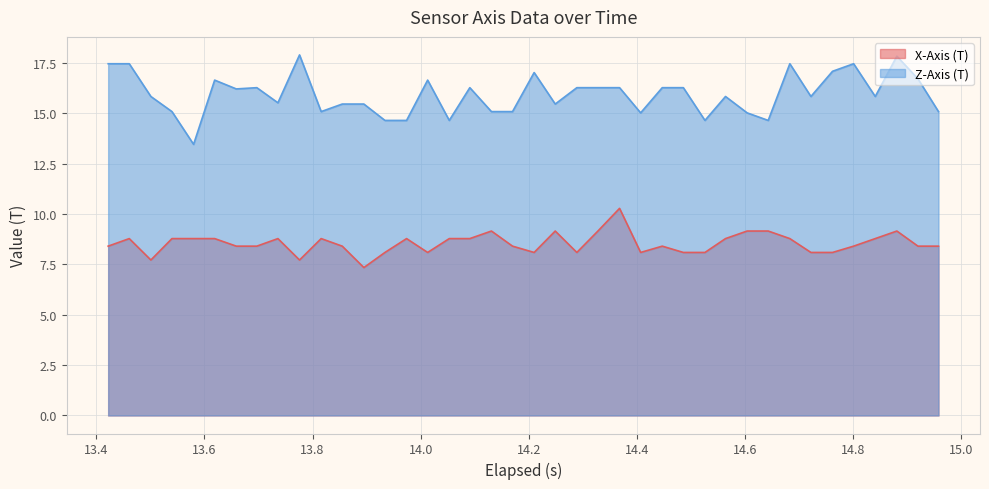

What is the greatest value displayed?

17.9